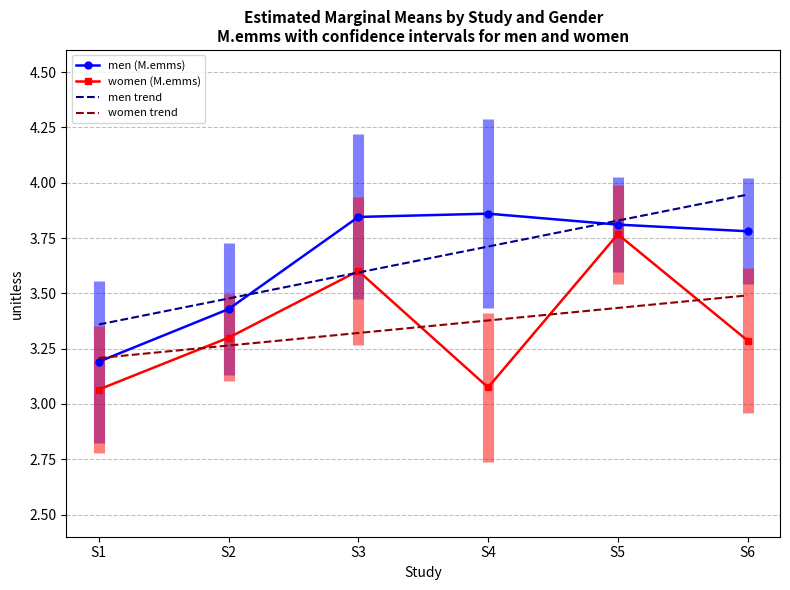

True or false: women trend and men trend intersect in this chart.

False